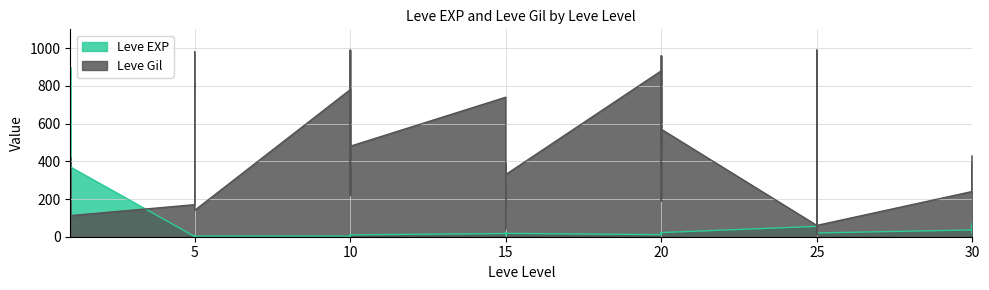

Does the chart display data point markers on the line(s)?

No